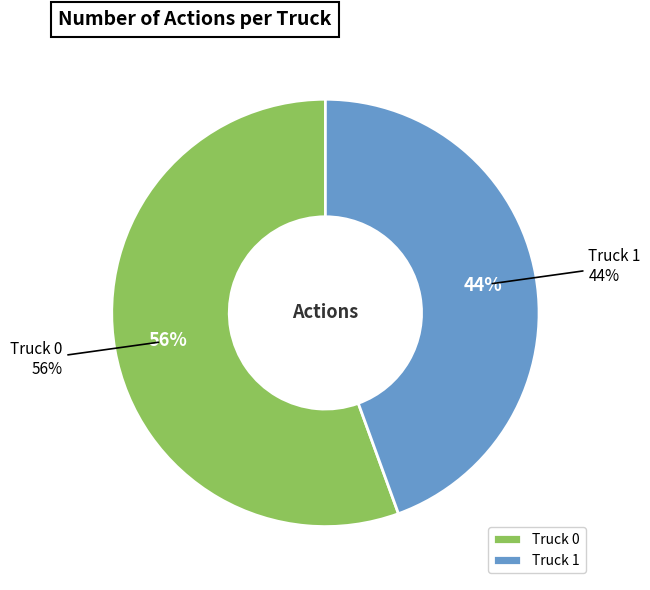

The Truck 0 slice represents 47% of the pie. True or false?

False